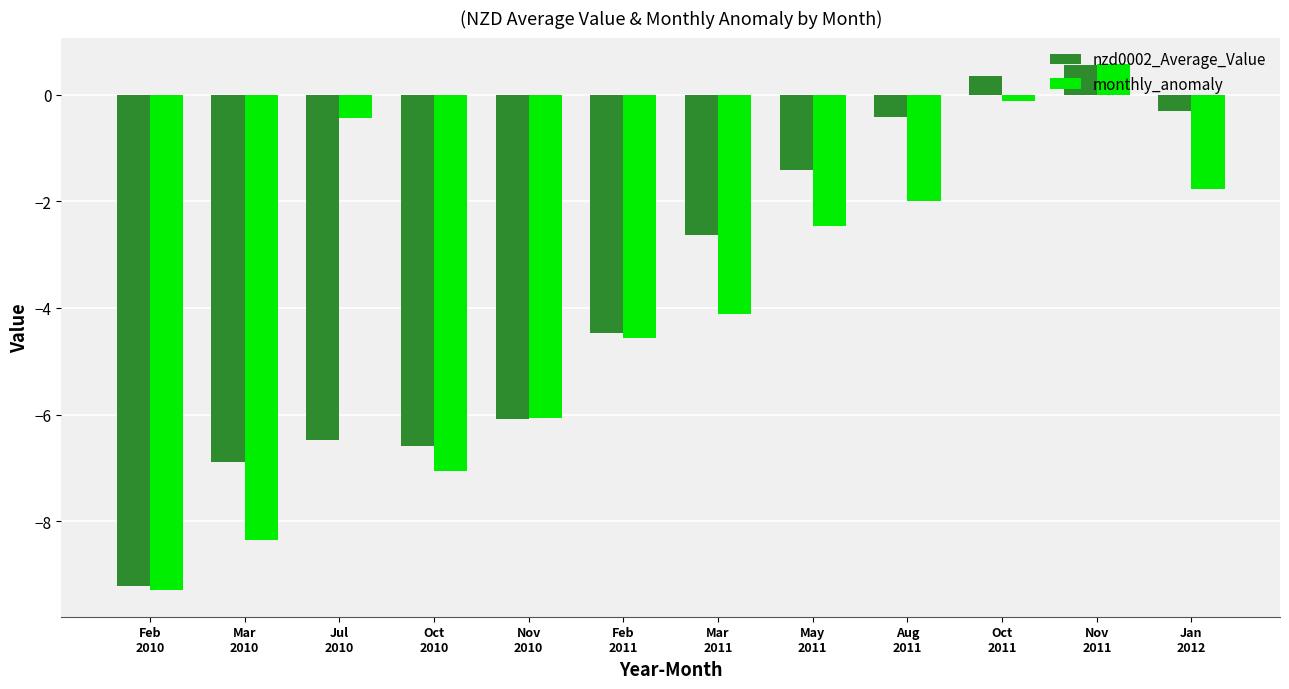

What is the sum of the monthly_anomaly values at Feb
2010 and Jan
2012?

-11.1